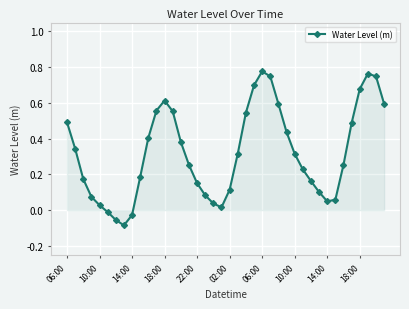

Does the chart have visible grid lines?

Yes